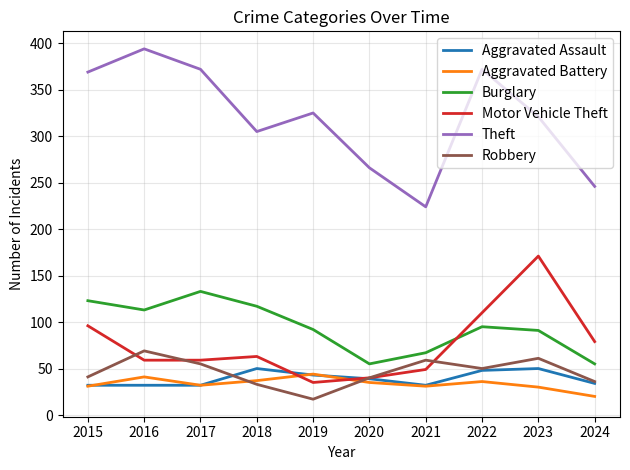

What is the difference between the highest and lowest values at 2024?

226